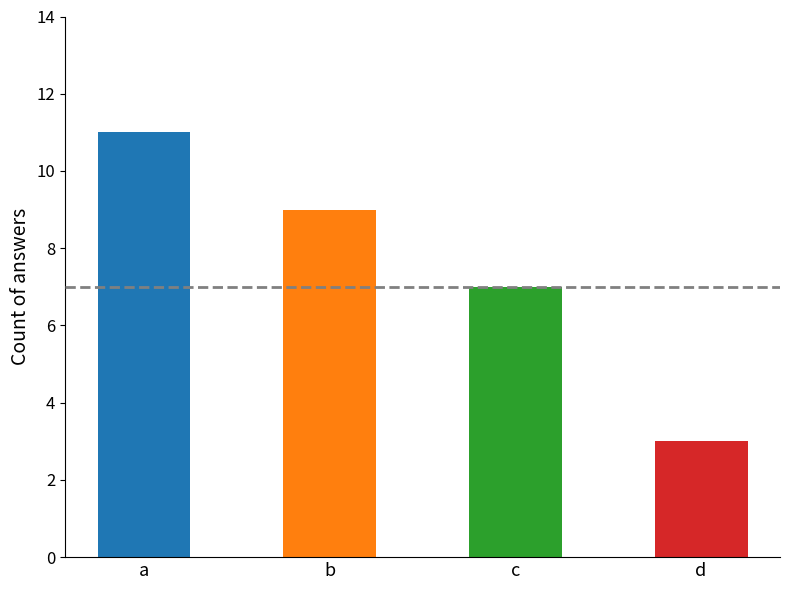

Is it true that the value at a is 6?

False